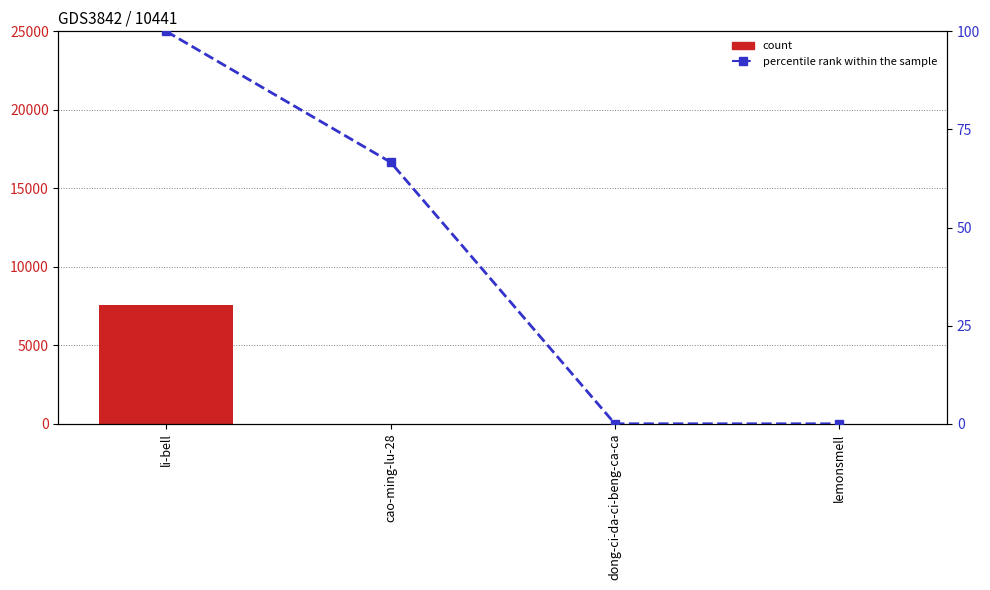

What are all the series names shown in the legend?

count, percentile rank within the sample